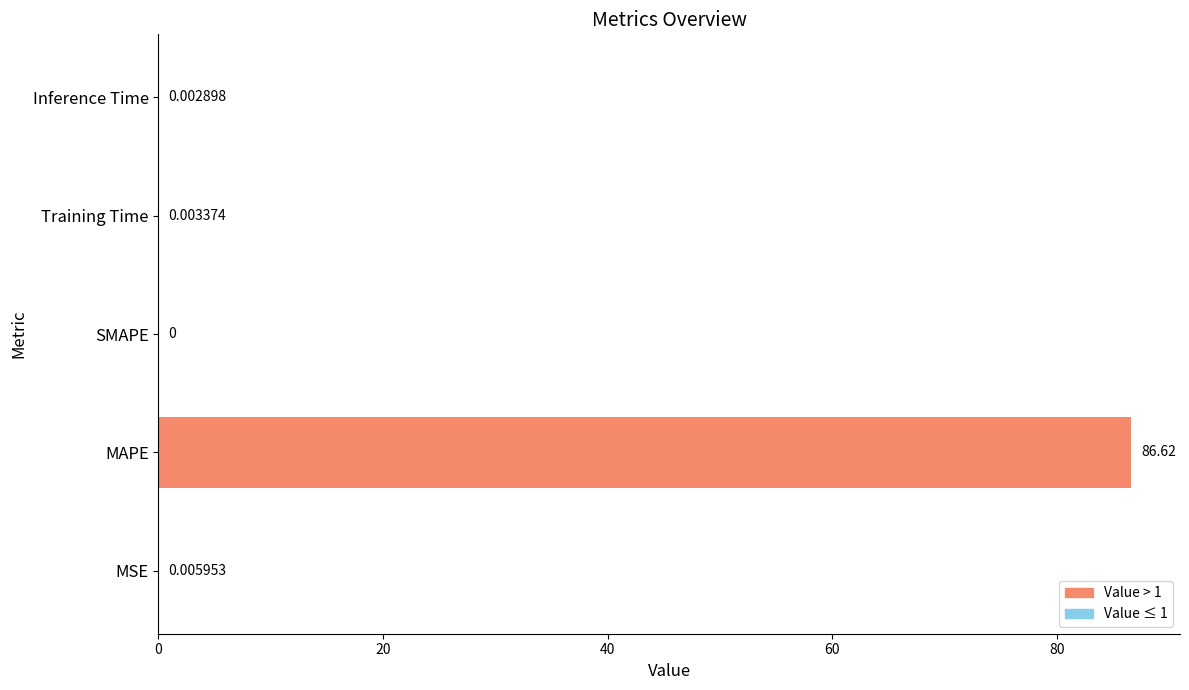

Where is the data nearest to the value 43?

MSE